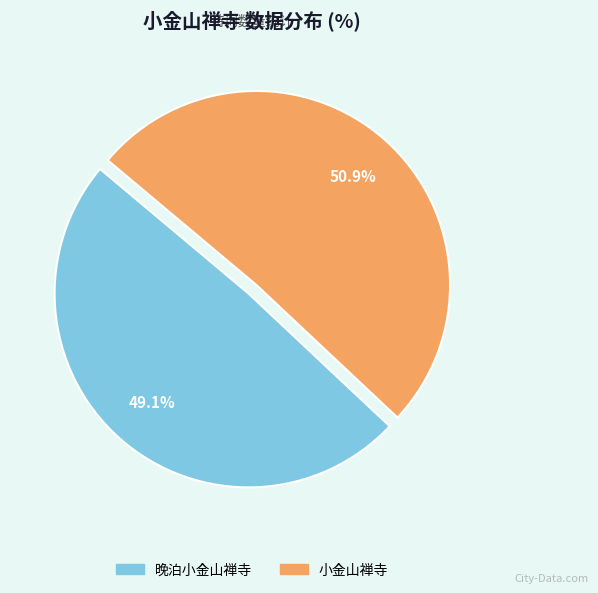

The 小金山禅寺 slice represents 51% of the pie. True or false?

True